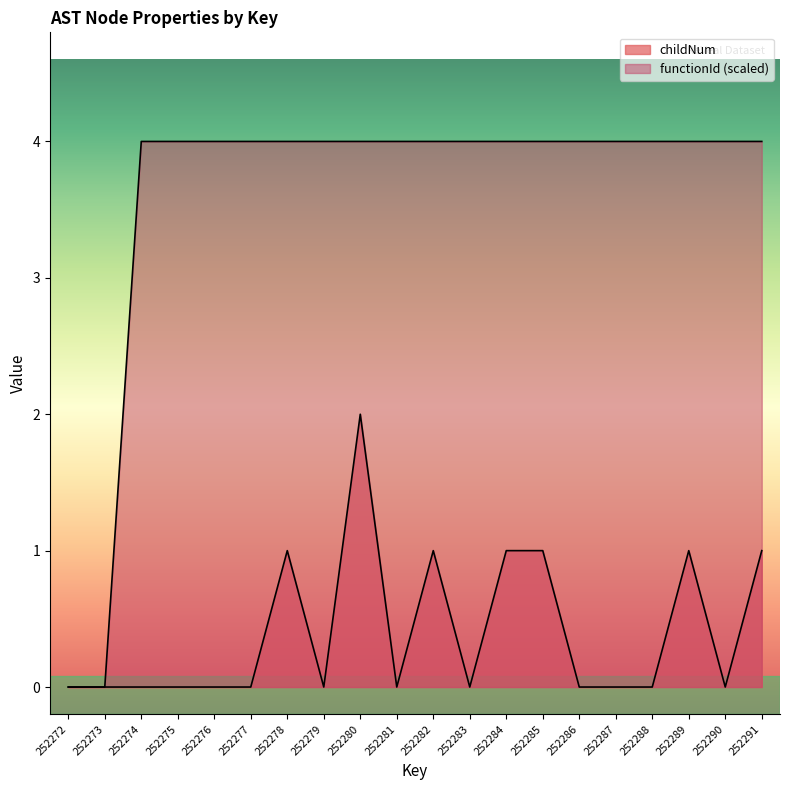

True or false: childNum and functionId intersect in this chart.

False